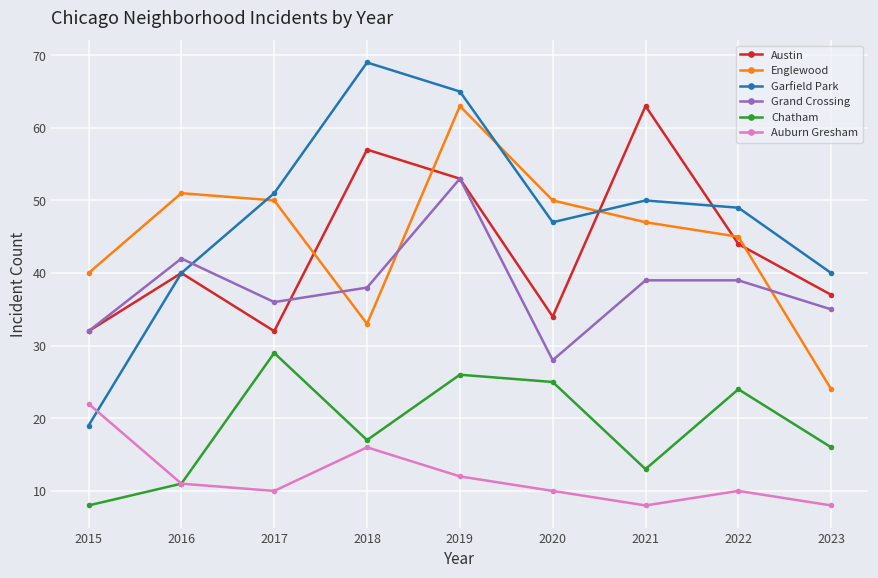

True or false: Englewood and Austin intersect in this chart.

True